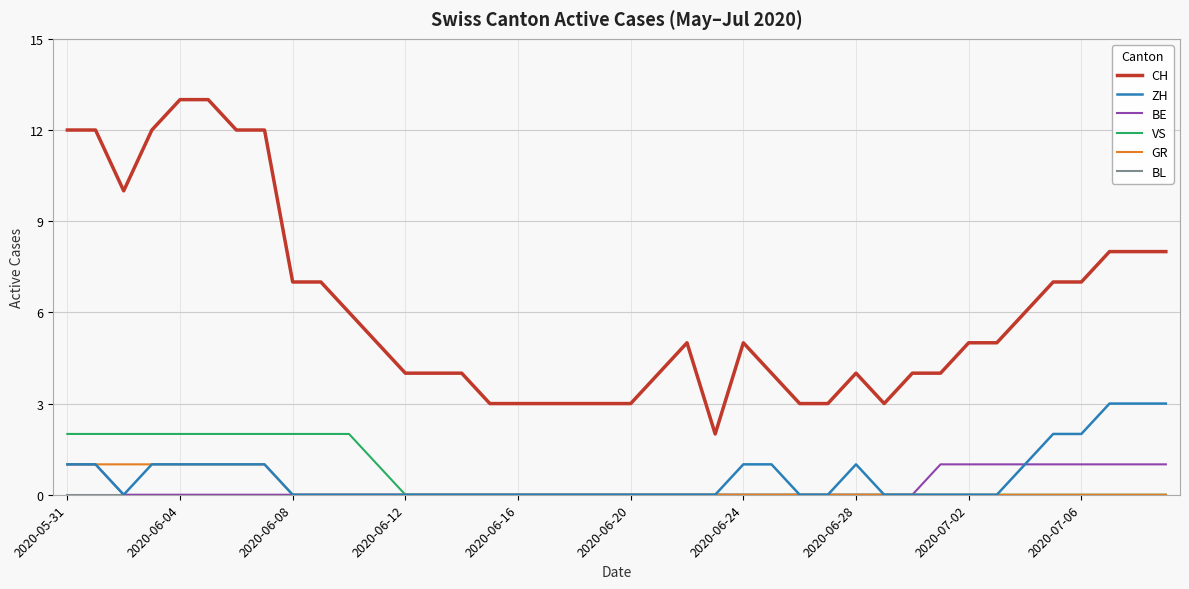

What is the maximum value shown in the chart?

13